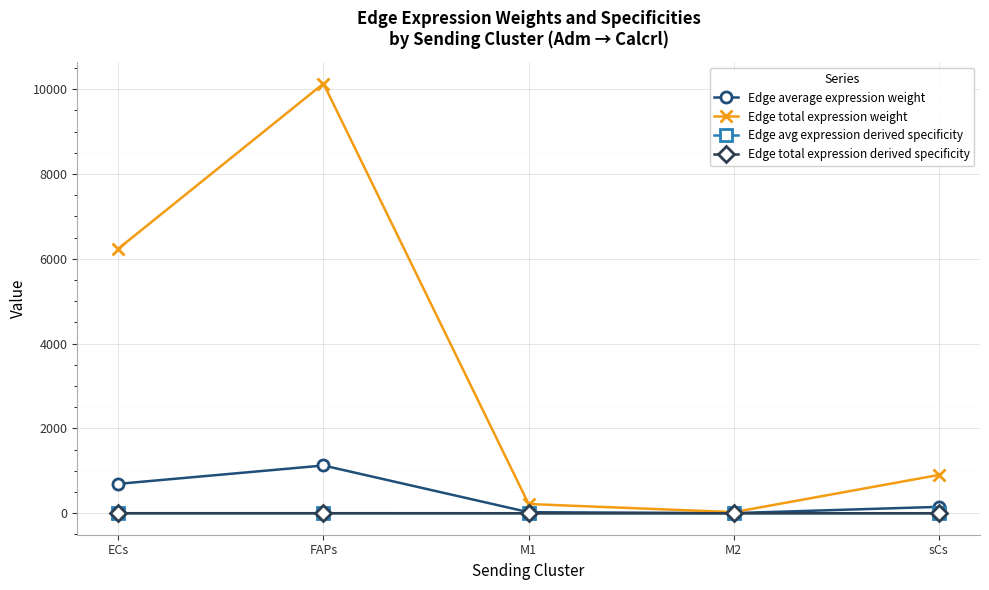

At which category is the sum across all series the highest?

FAPs